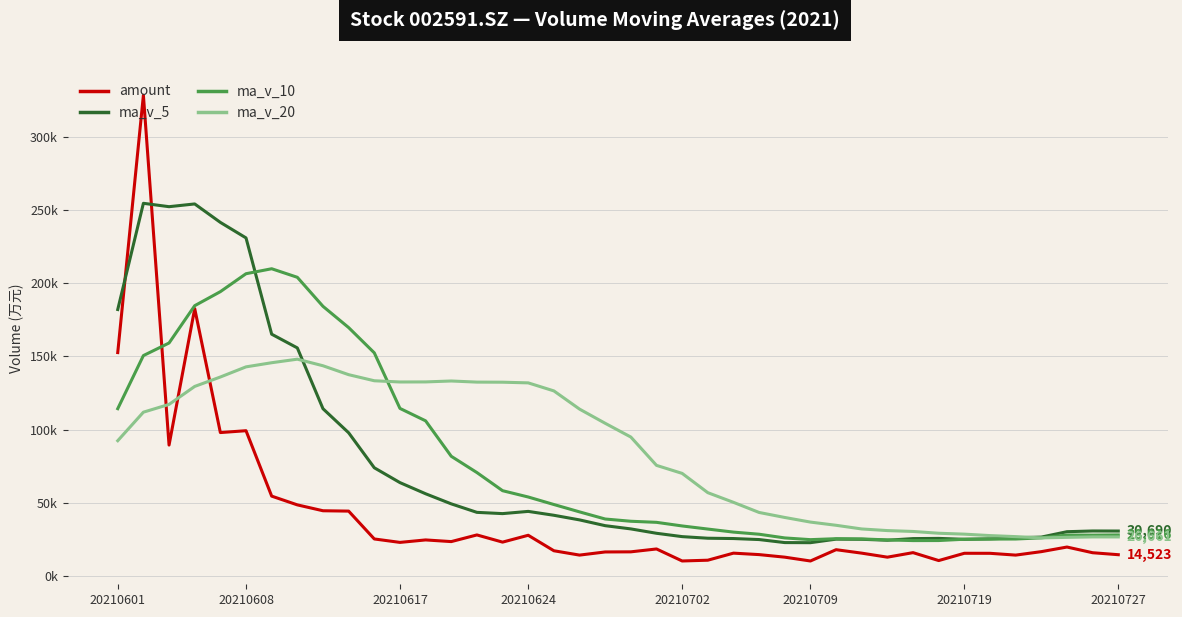

Does the chart display data point markers on the line(s)?

No